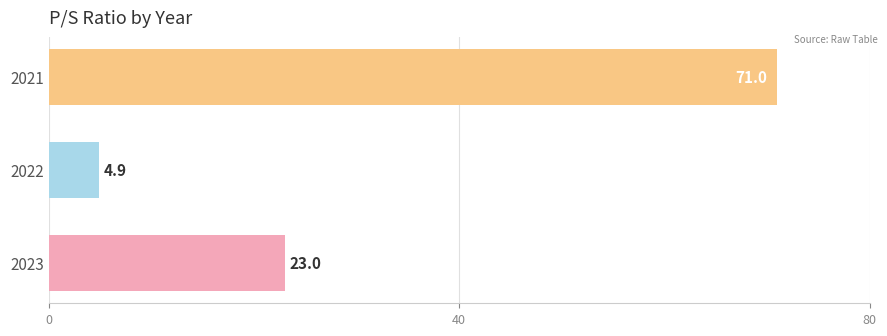

Rank the categories by value from highest to lowest.

2021, 2023, 2022